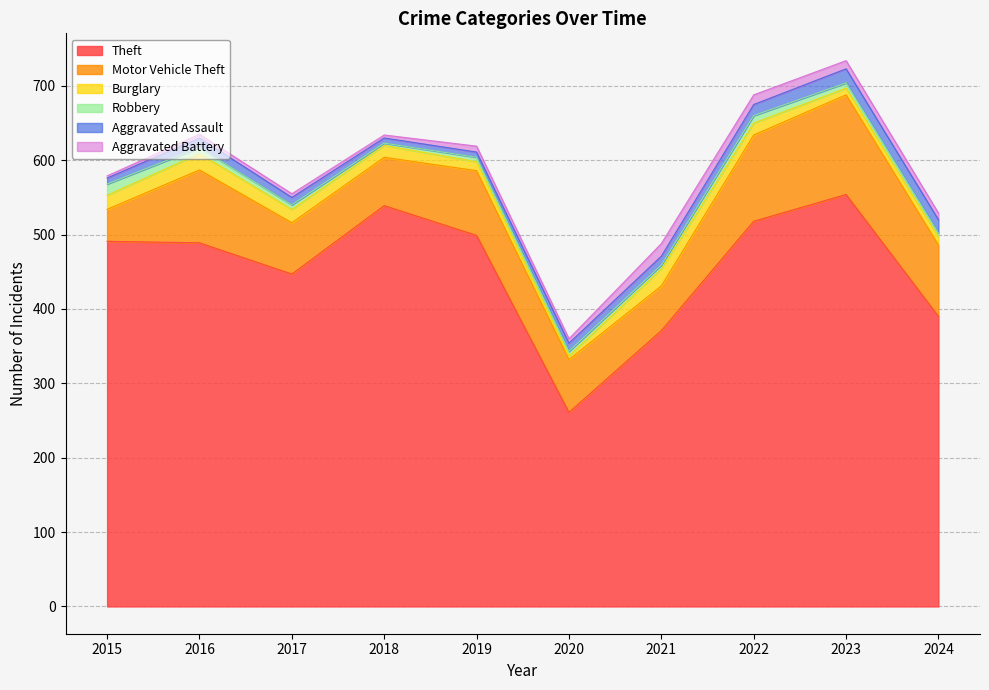

Which has a higher value, 2019 or 2022?

2022